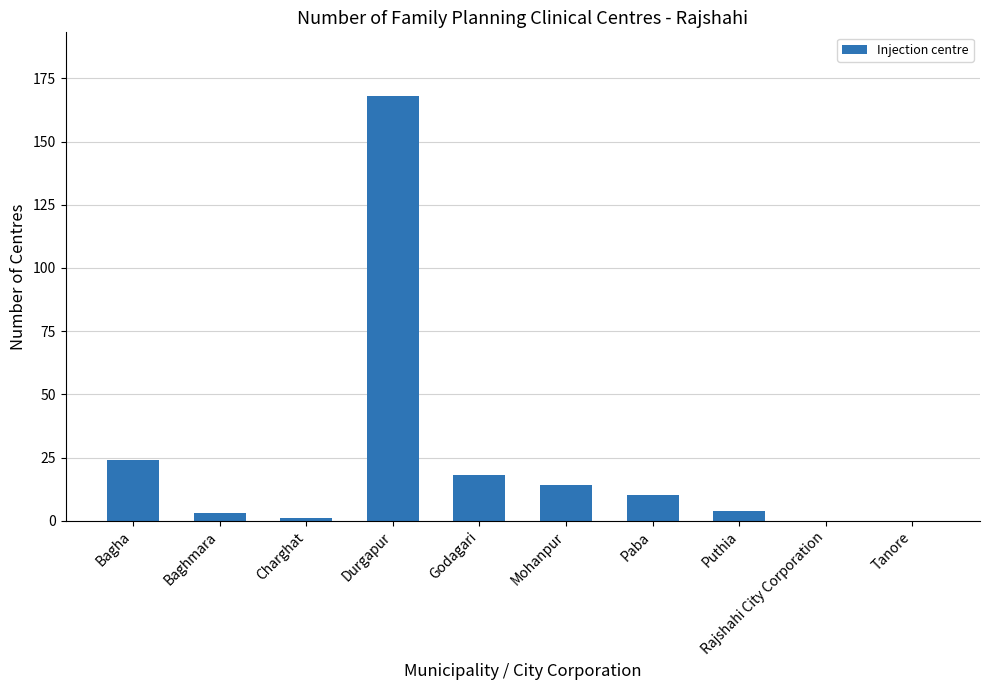

What is the sum of the values at Mohanpur and Godagari?

32